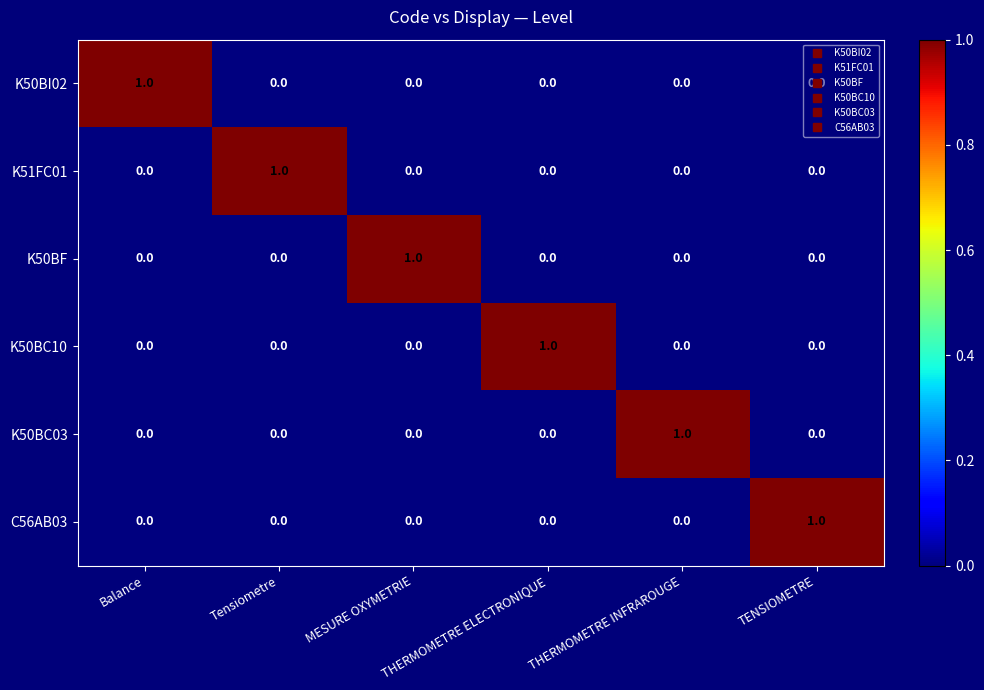

Count the K50BF values in the range 0 to 1.

6